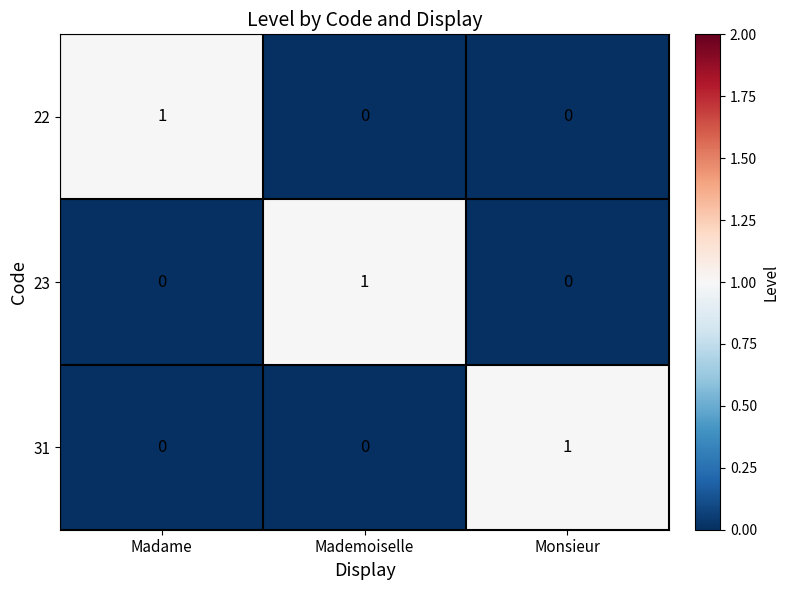

At how many categories does at least one series exceed 0?

3